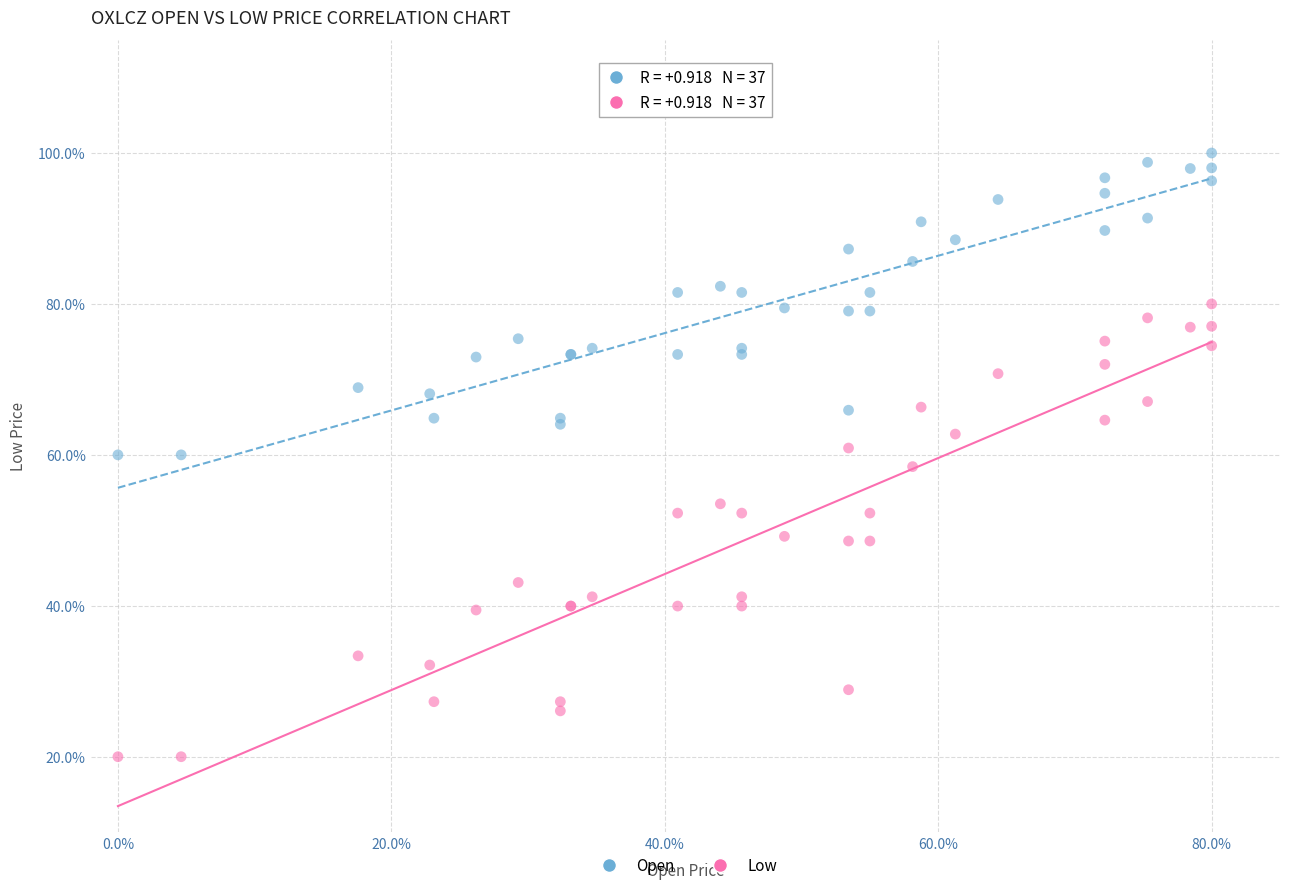

What is the X range (max minus min) for the scatter plot?

80.0